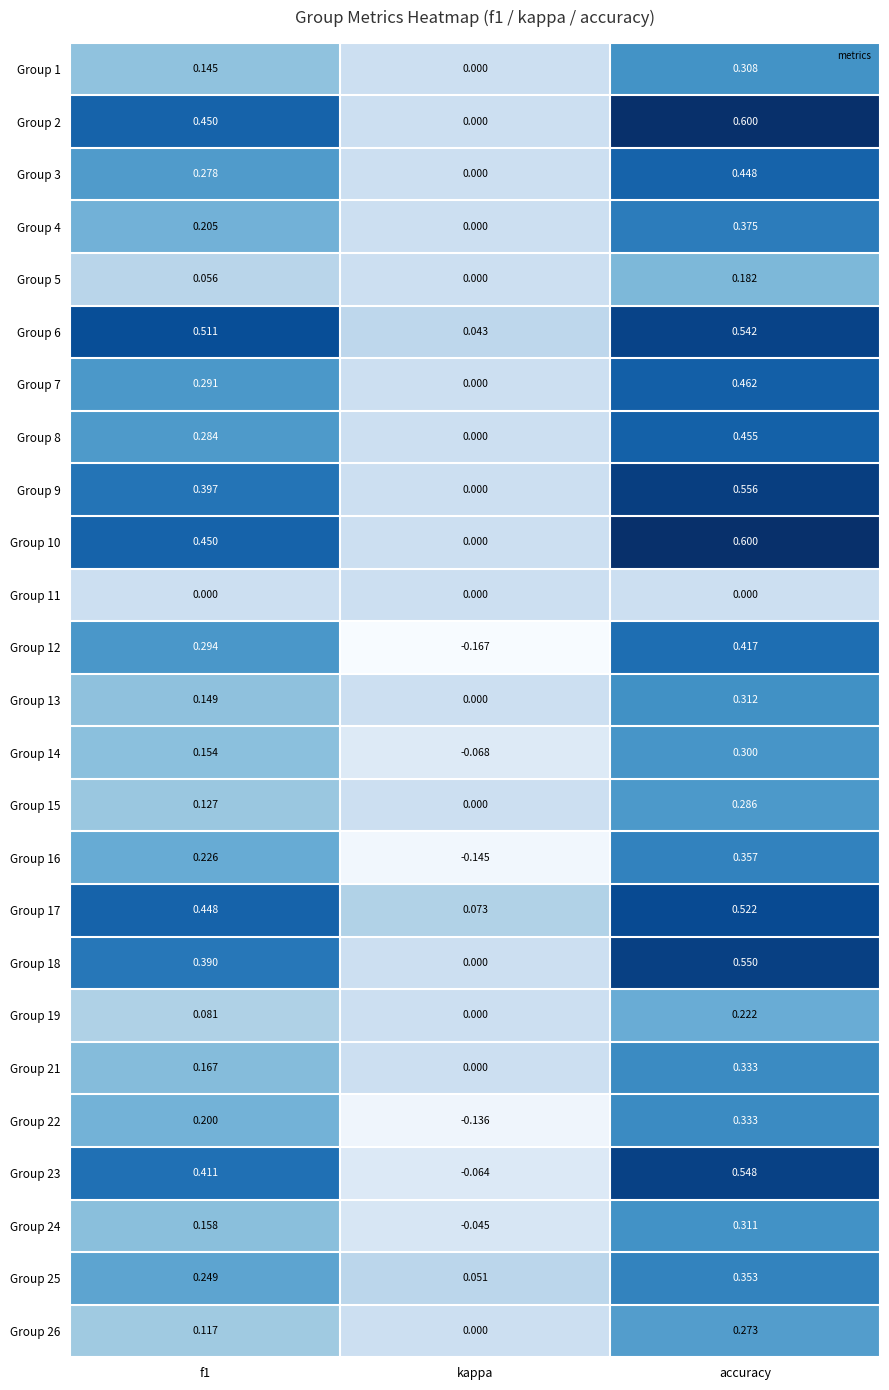

At which category does the chart reach its peak across all series?

accuracy